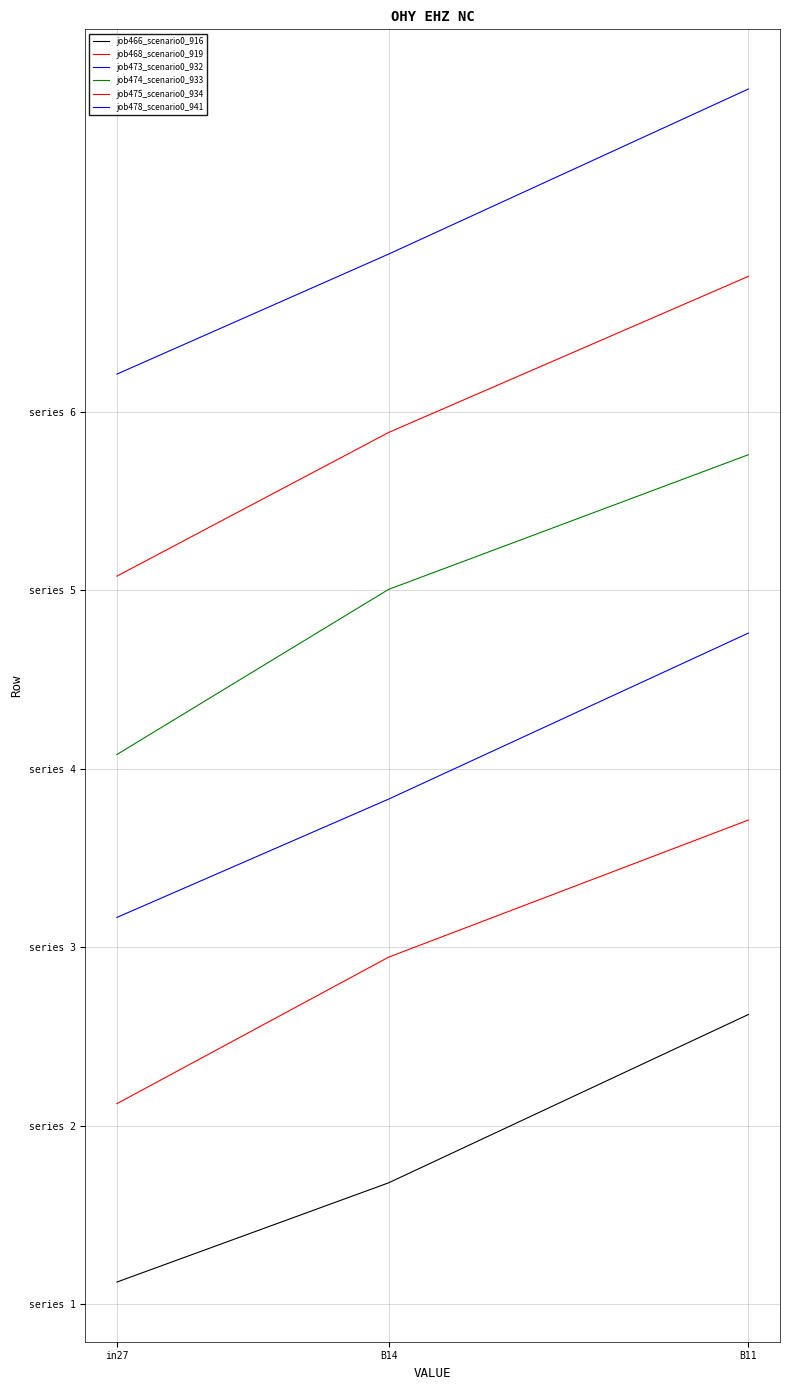

Reading left to right, list all the values displayed in this chart.

job466_scenario0_916: in27=0.0	B14=0.1	B11=0.3
job468_scenario0_919: in27=0.2	B14=0.3	B11=0.4
job473_scenario0_932: in27=0.3	B14=0.5	B11=0.6
job474_scenario0_933: in27=0.5	B14=0.6	B11=0.8
job475_scenario0_934: in27=0.7	B14=0.8	B11=0.9
job478_scenario0_941: in27=0.8	B14=0.9	B11=1.1